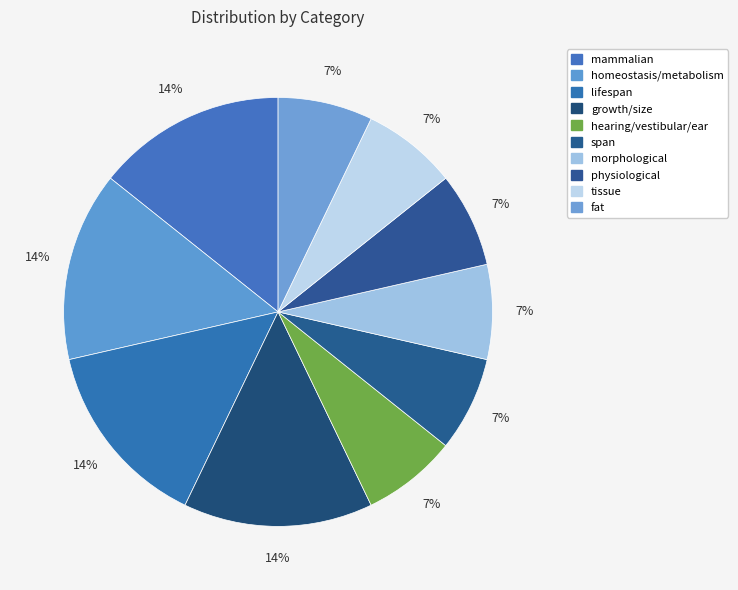

Approximately how many times larger is the value at physiological compared to mammalian?

0.5